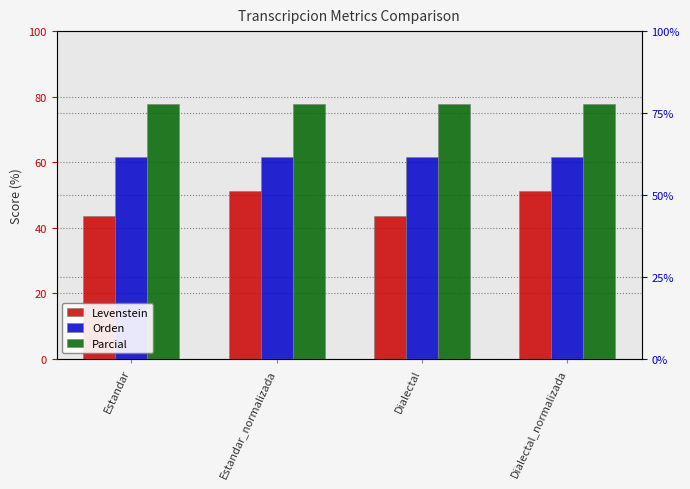

Reading left to right, transcribe all the data shown in this chart.

Levenstein: 43.8	51.2	43.8	51.2
Orden: 61.5	61.5	61.5	61.5
Parcial: 77.8	77.8	77.8	77.8